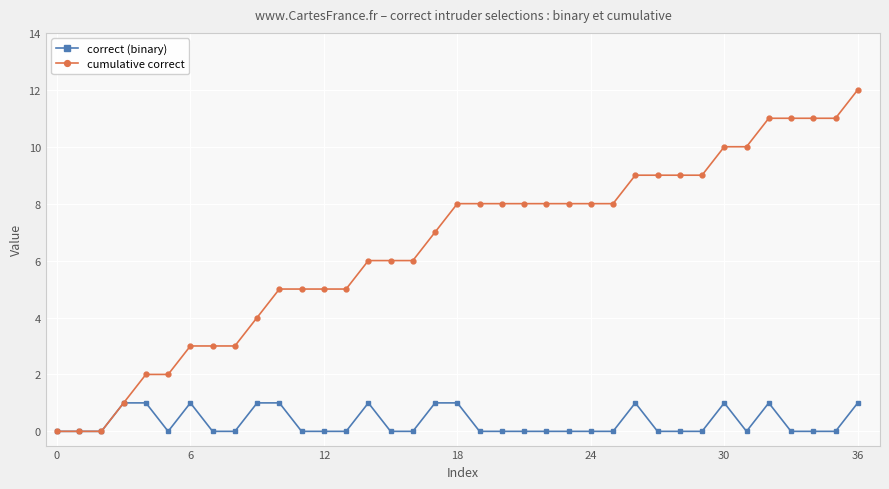

Rank the series by their average value, from highest to lowest.

cumulative correct, correct (binary)